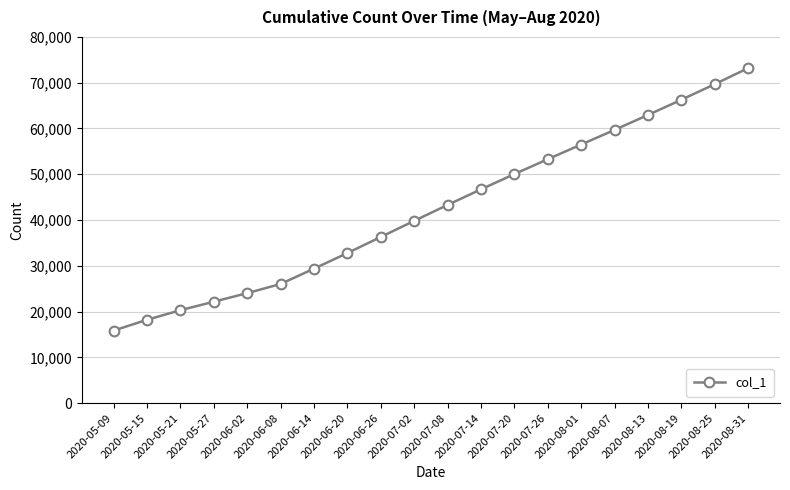

Count the number of data series in this chart.

1